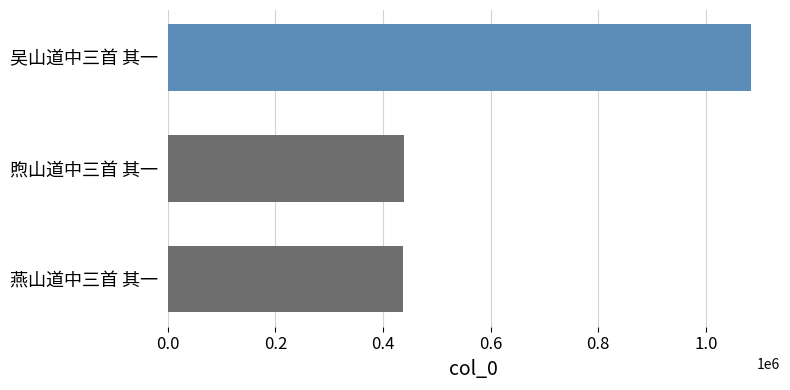

Approximately how many times larger is the value at 煦山道中三首 其一 compared to 燕山道中三首 其一?

1.0